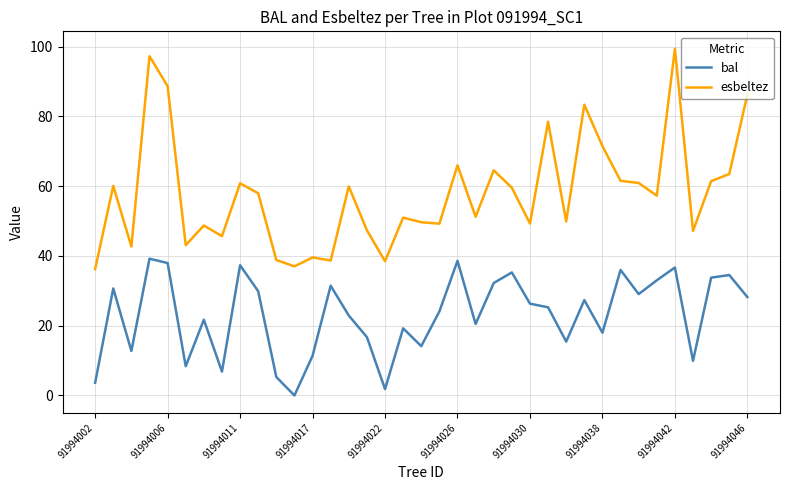

Which series has the largest total across all categories?

esbeltez